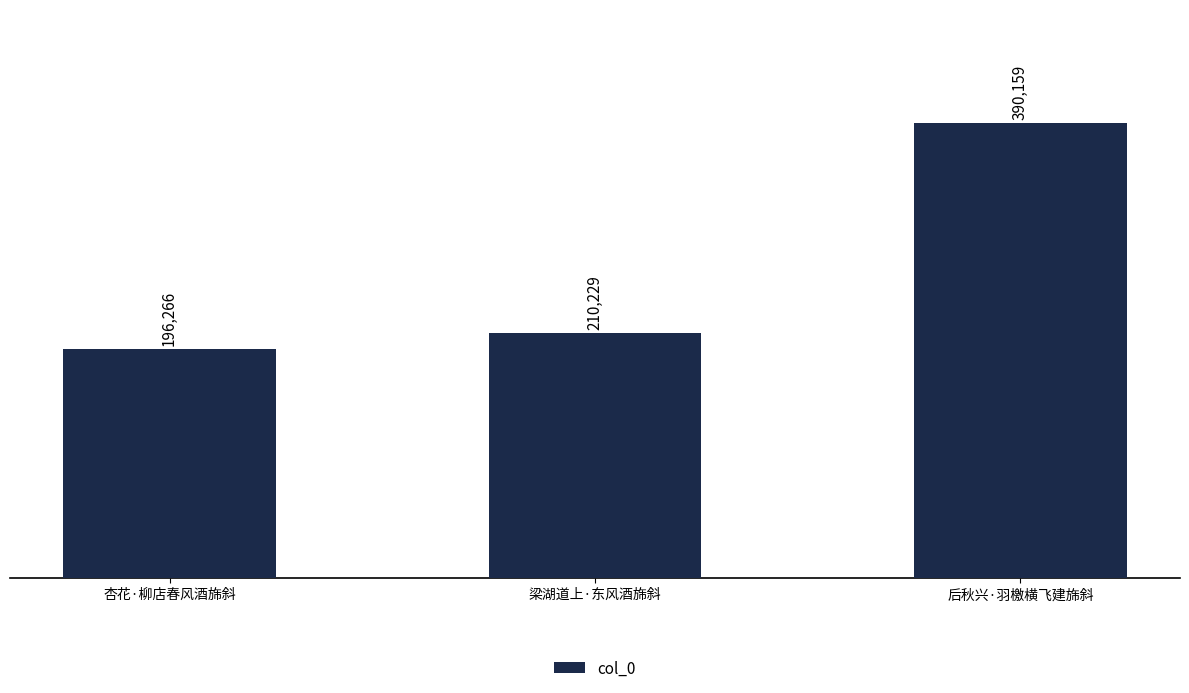

Reading right to left, list all the values displayed in this chart.

390159	210229	196266